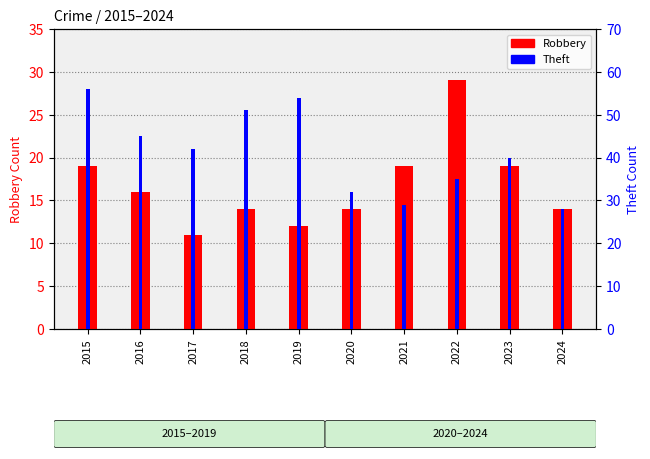

Are the bars horizontal?

No